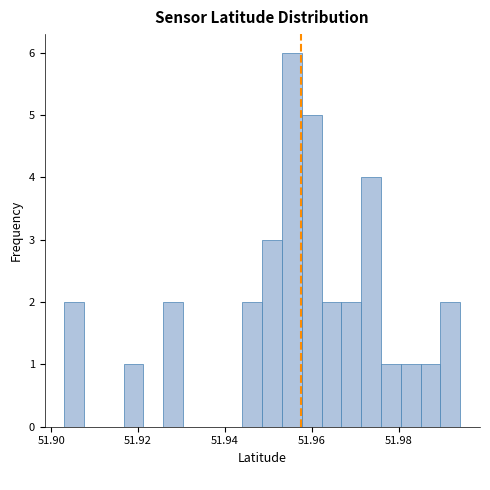

Read against the x-axis, roughly where is the centre of the tallest bar?

51.956